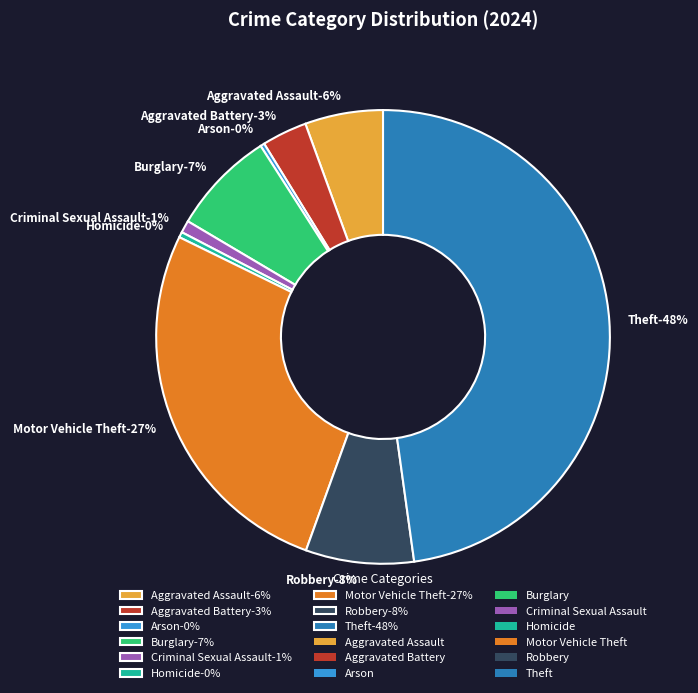

Which slice is the smallest?

Arson